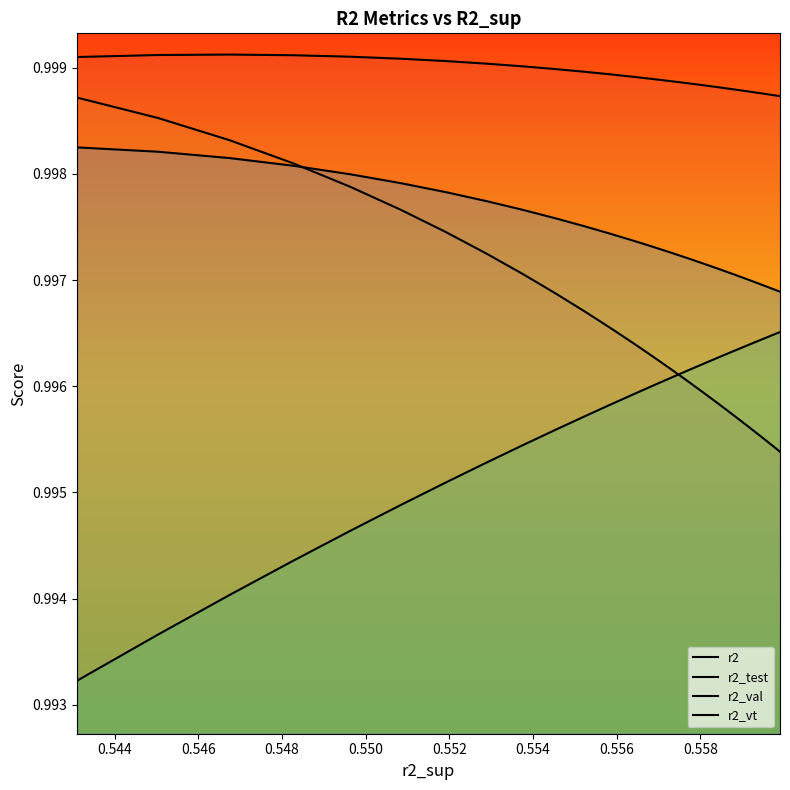

True or false: r2 and r2_vt cross at least once.

False